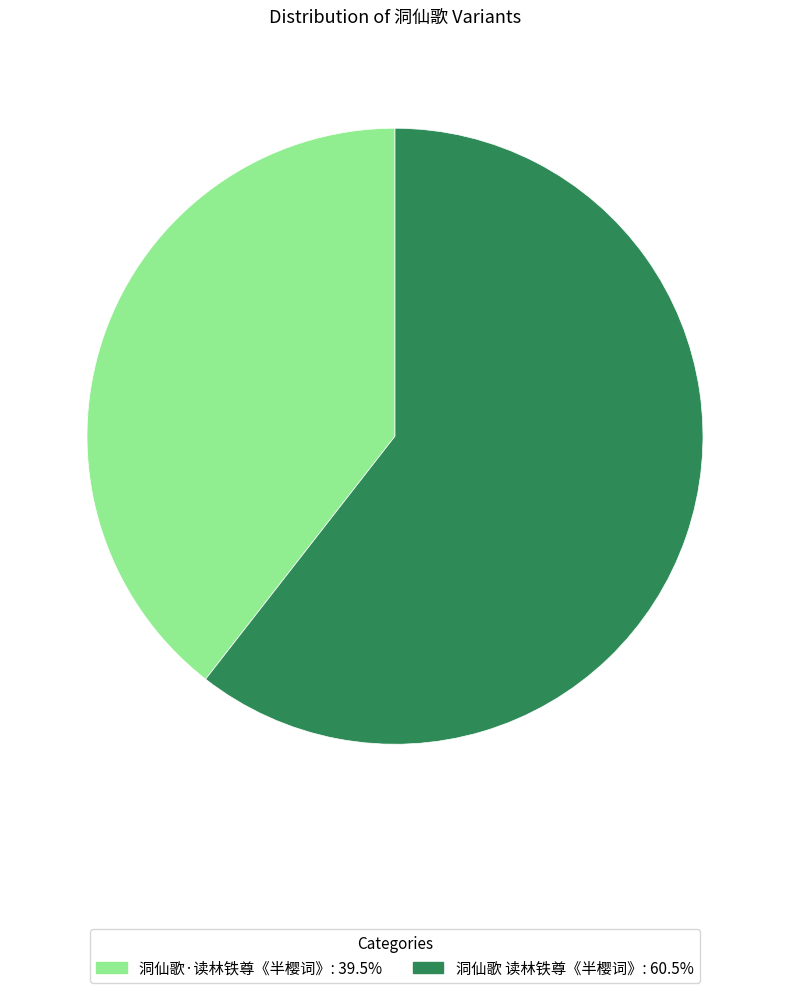

Approximately how many times larger is the value at 洞仙歌 读林铁尊《半樱词》 compared to 洞仙歌·读林铁尊《半樱词》?

1.5